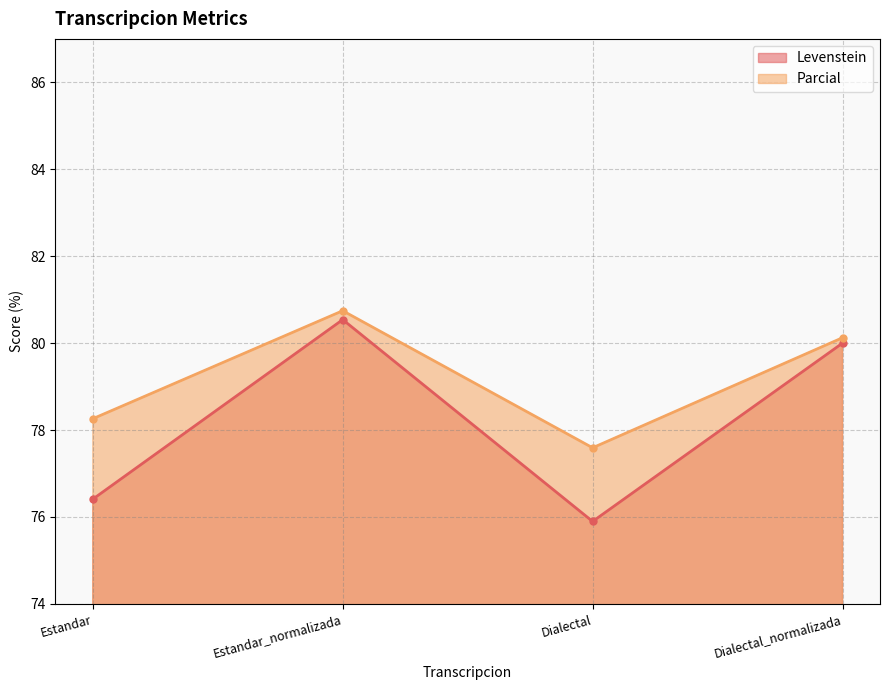

What is the sum of all Parcial values?

316.7